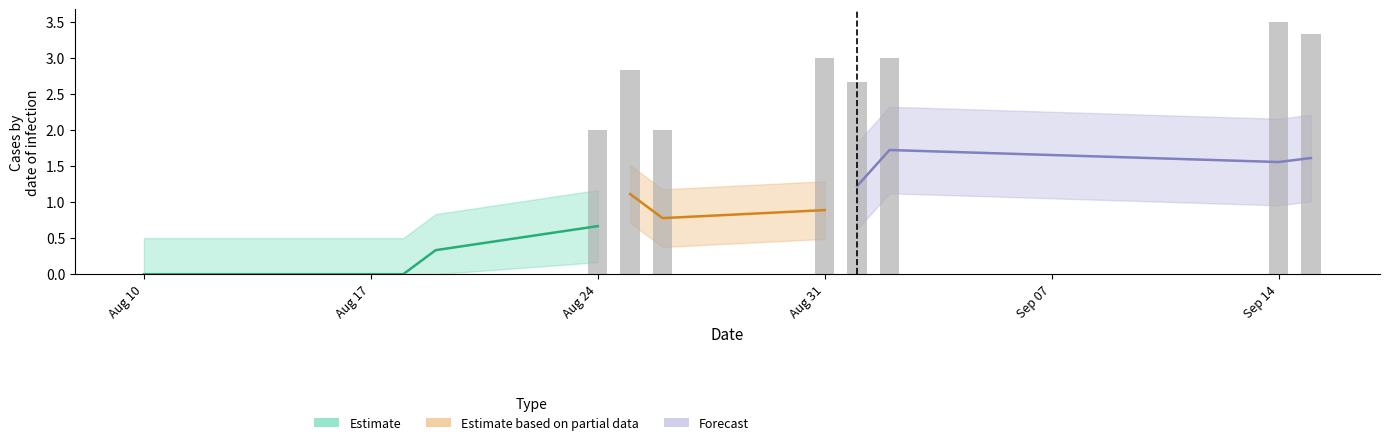

Are the bars grouped side by side (vs. stacked)?

Yes